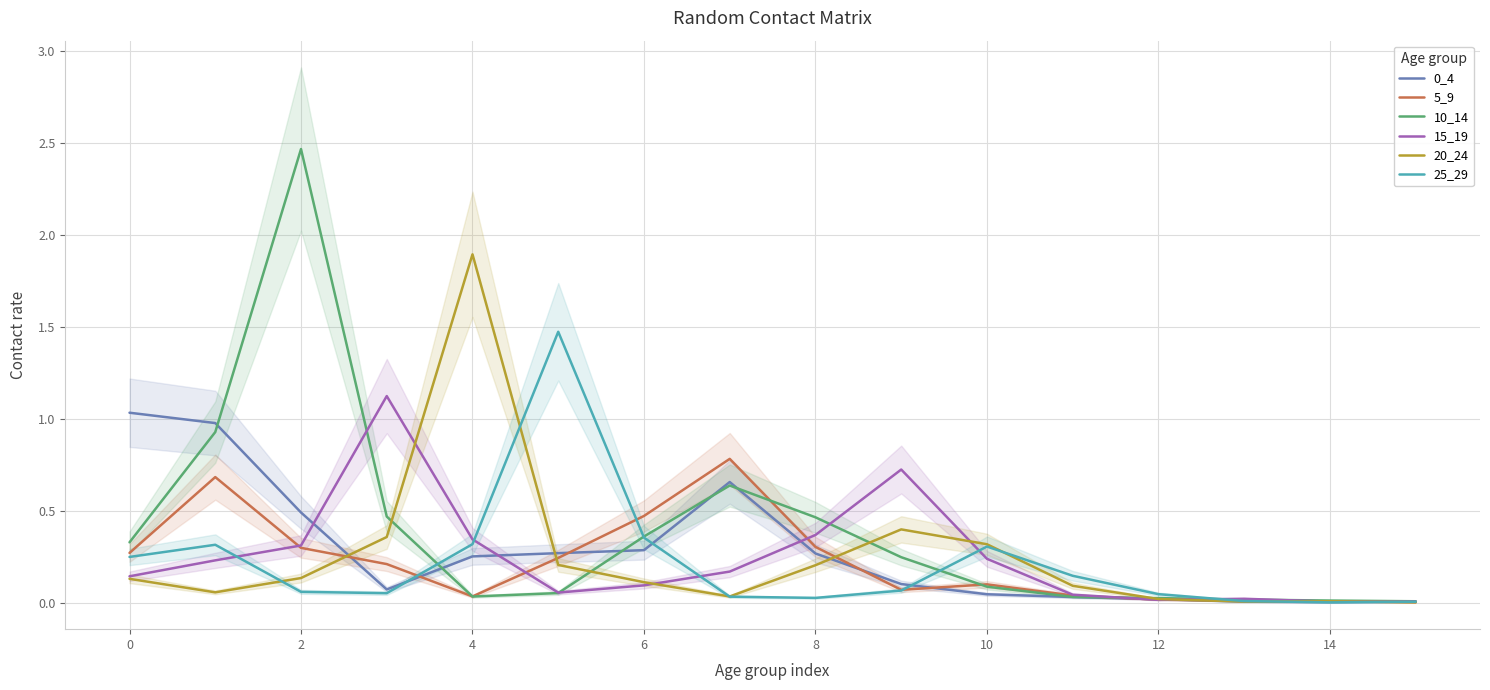

How many intersections are there between 0_4 and 15_19?

5